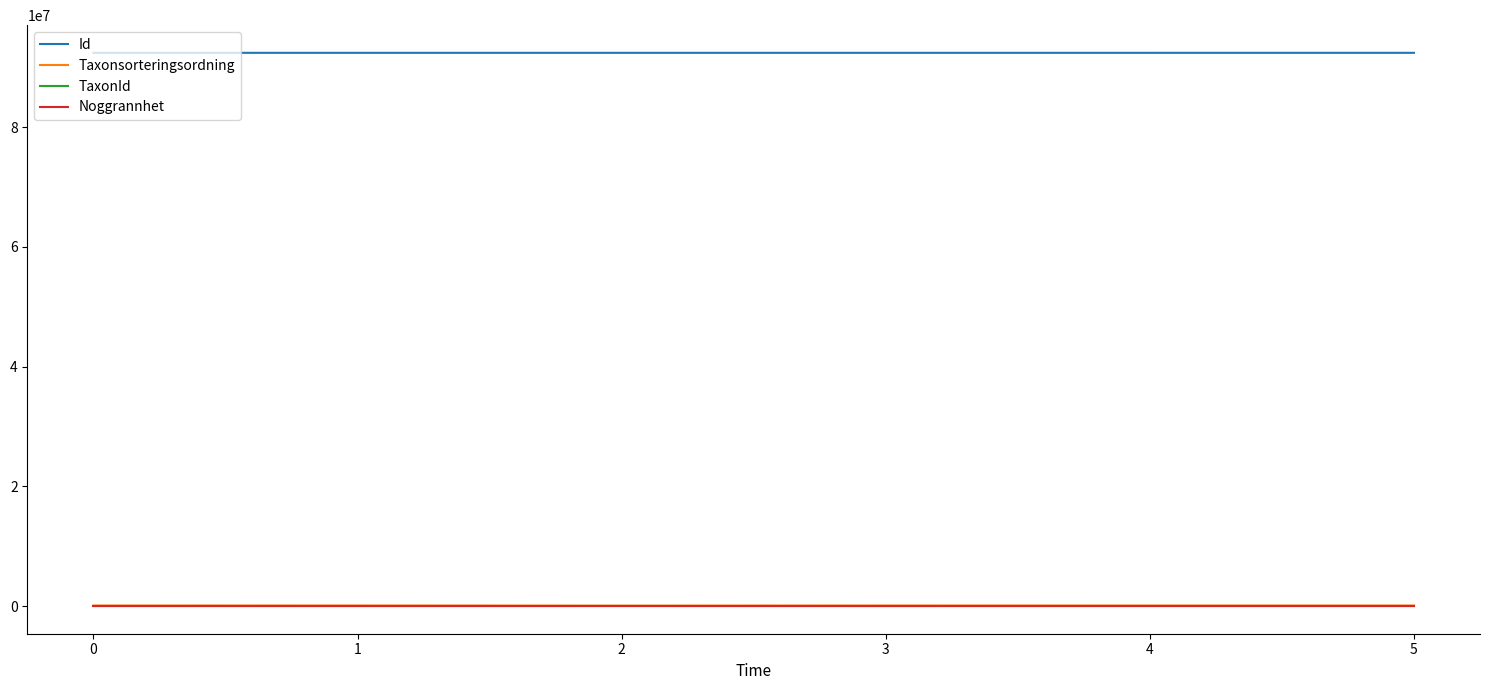

What is the difference between the second highest and second lowest values in the TaxonId series?

2878